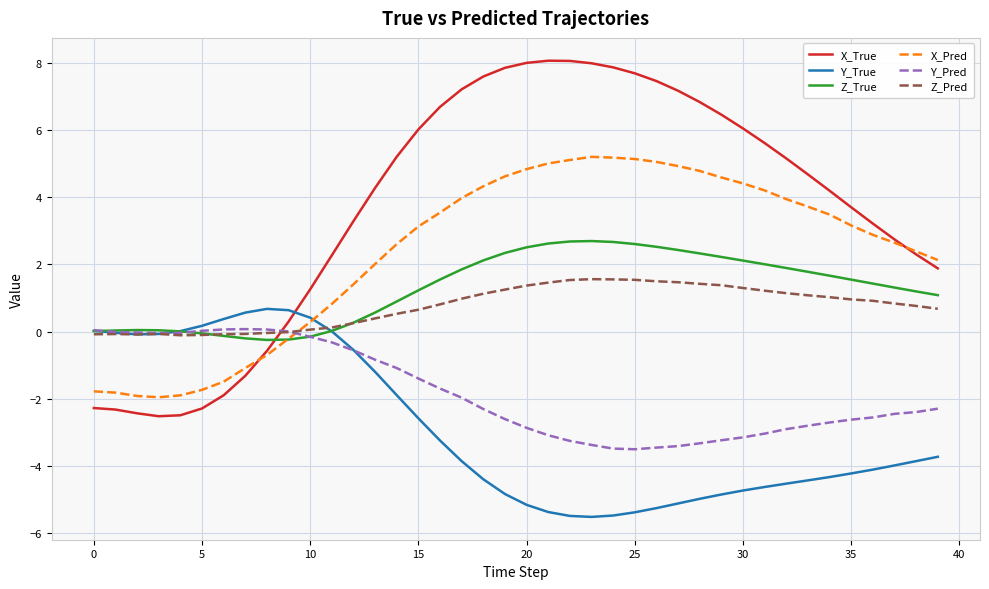

Which series has the widest spread of values?

X_True